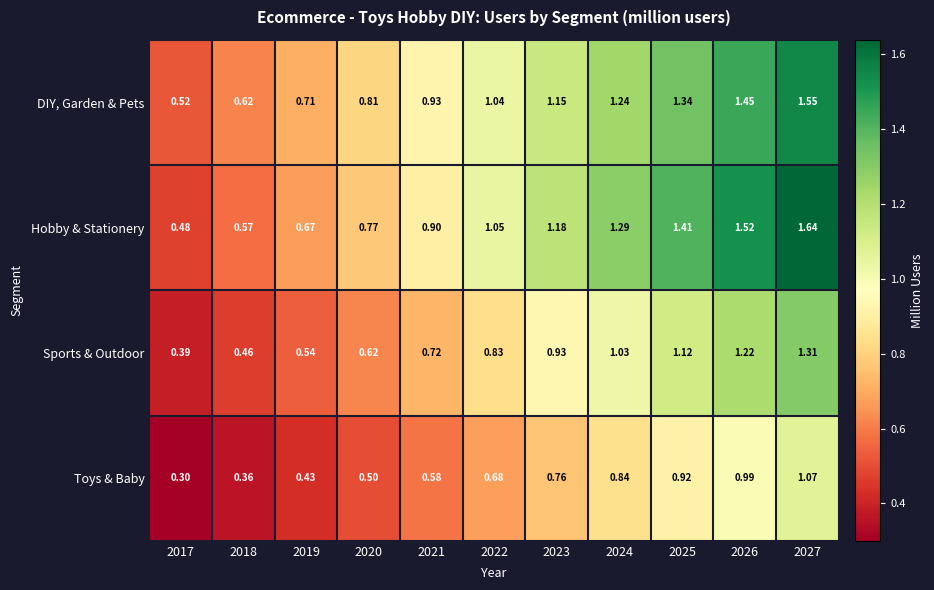

Rank the series by their maximum value, from lowest to highest.

Toys & Baby, Sports & Outdoor, DIY, Garden & Pets, Hobby & Stationery